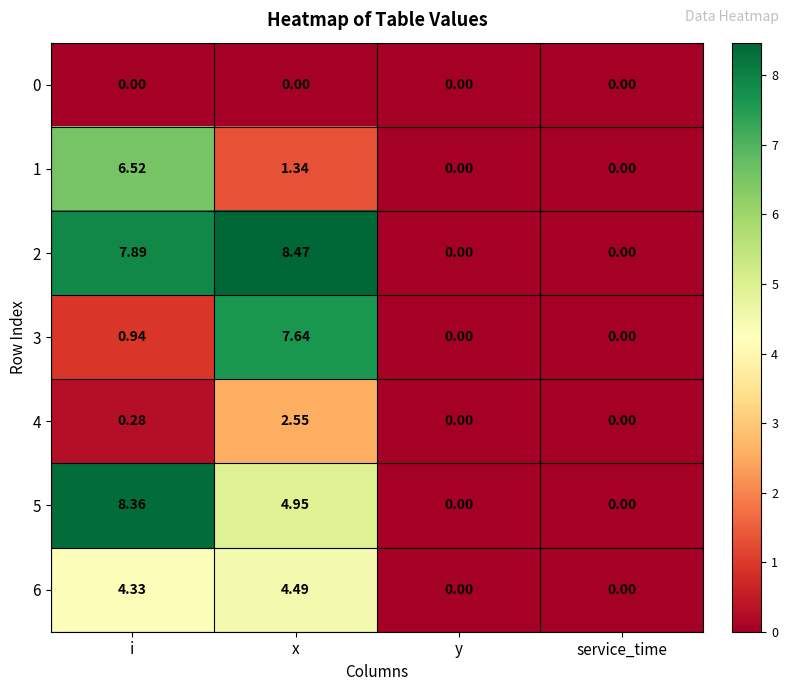

Where is 1 nearest to the value 3?

x